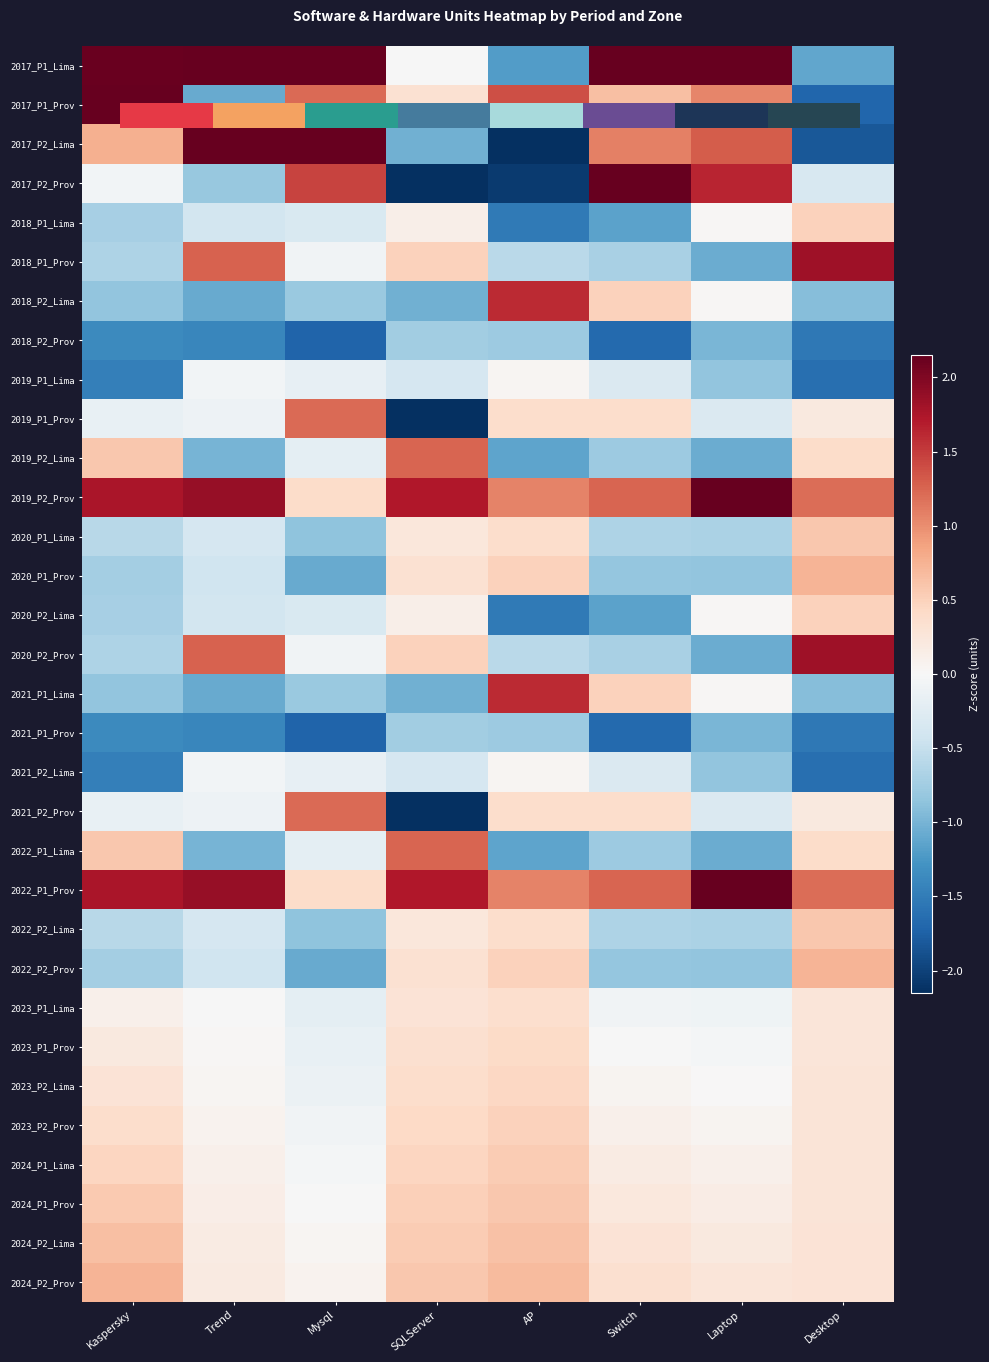

At which label does 2020_P1_Prov first exceed 0?

SQLServer